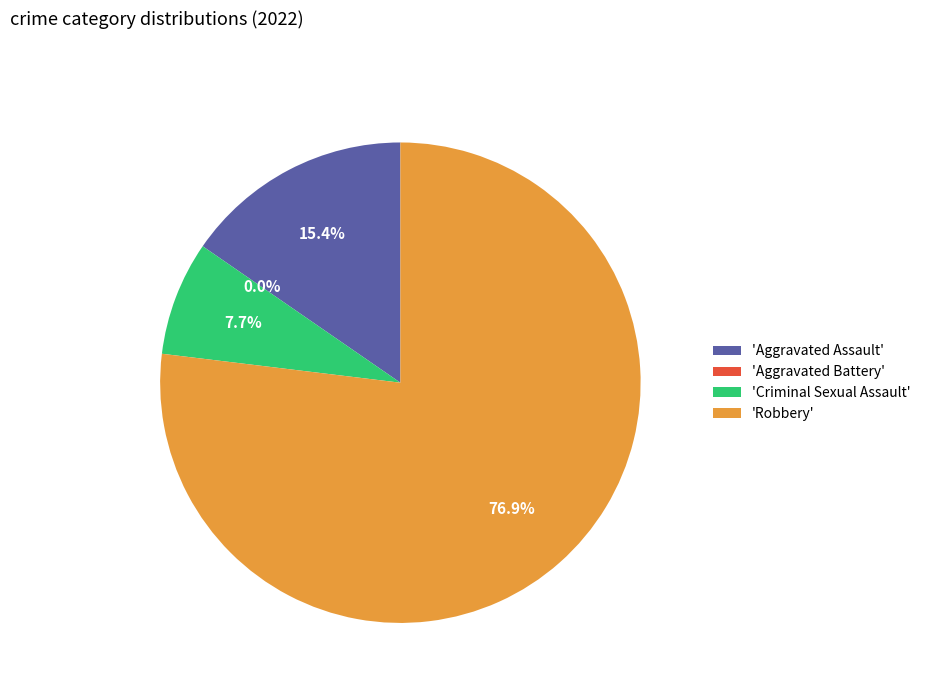

Which slice is the smallest?

Aggravated Battery